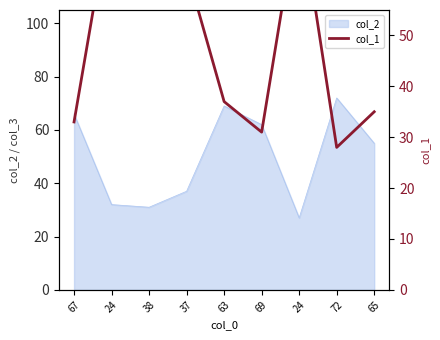

The chart shows a value of 35 at 65. True or false?

True